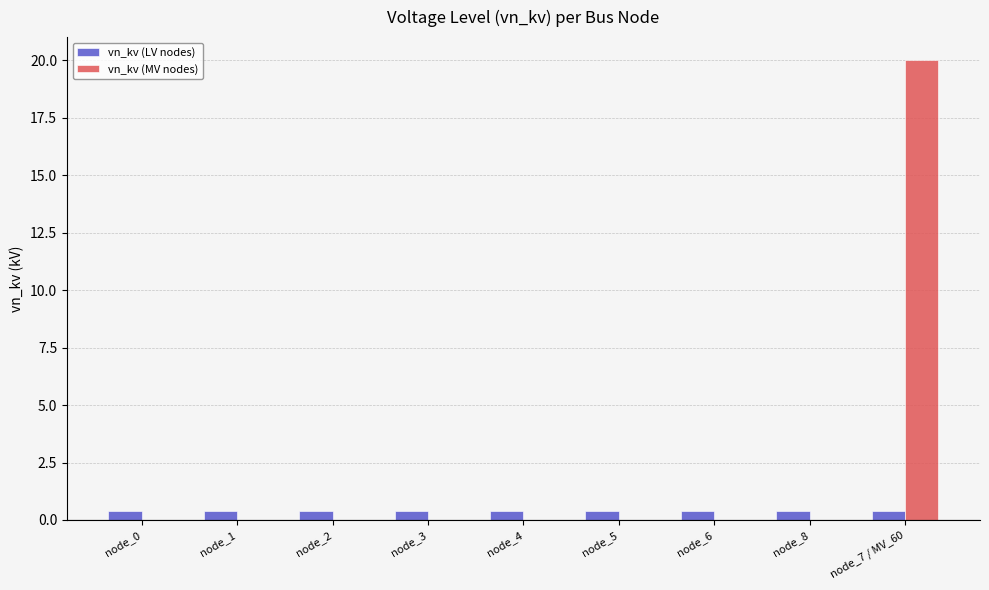

Reading left to right, transcribe all the data shown in this chart.

vn_kv (LV nodes): node_0=0.4	node_1=0.4	node_2=0.4	node_3=0.4	node_4=0.4	node_5=0.4	node_6=0.4	node_8=0.4	node_7 / MV_60=0.4
vn_kv (MV nodes): node_0=0.0	node_1=0.0	node_2=0.0	node_3=0.0	node_4=0.0	node_5=0.0	node_6=0.0	node_8=0.0	node_7 / MV_60=20.0